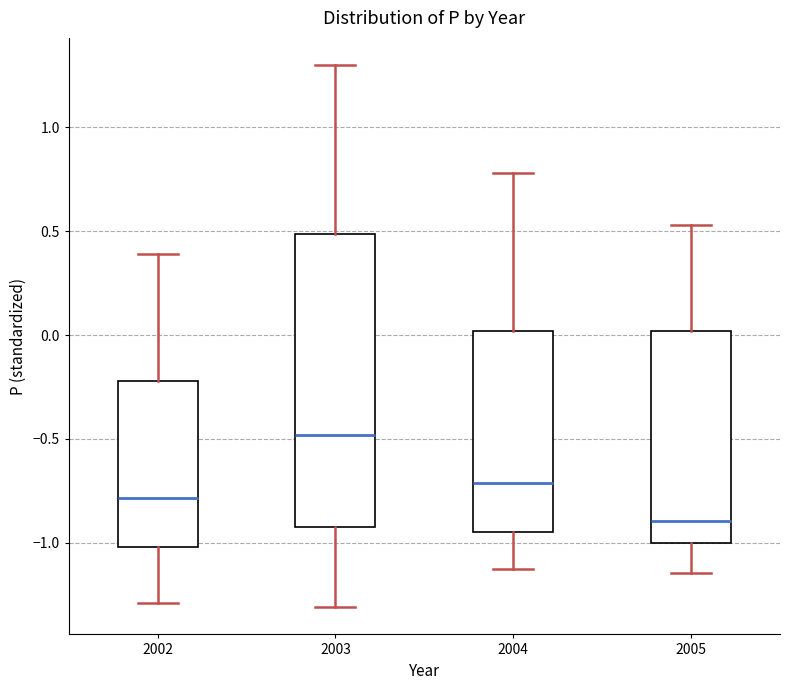

Which box's median line is the highest?

2003